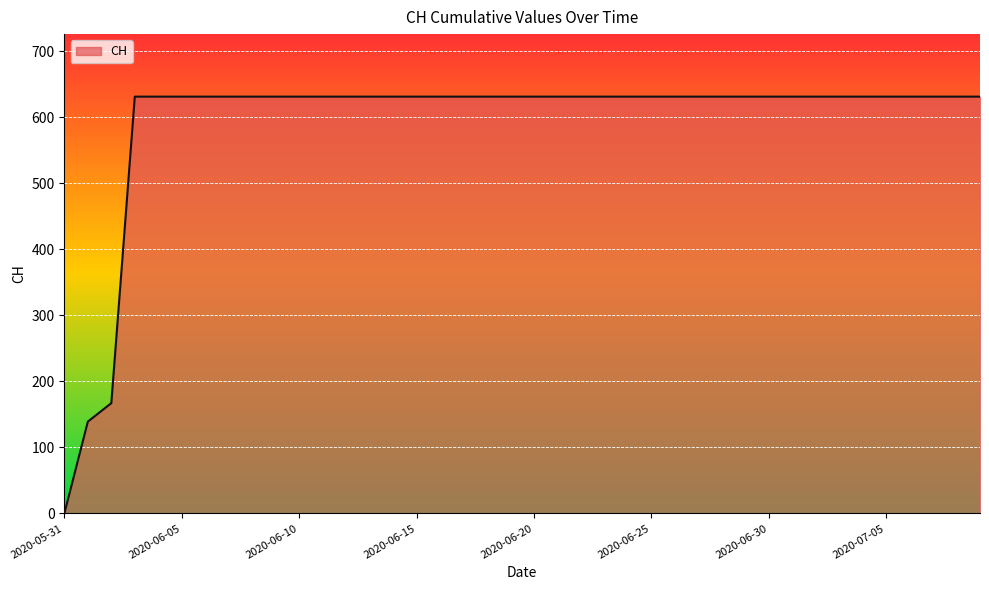

What is the greatest value displayed?

631